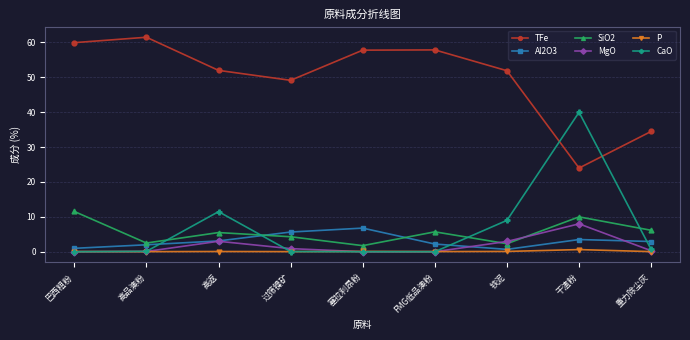

Between 巴西粗粉 and 塞拉利昂粉, which series saw the biggest shift?

SiO2